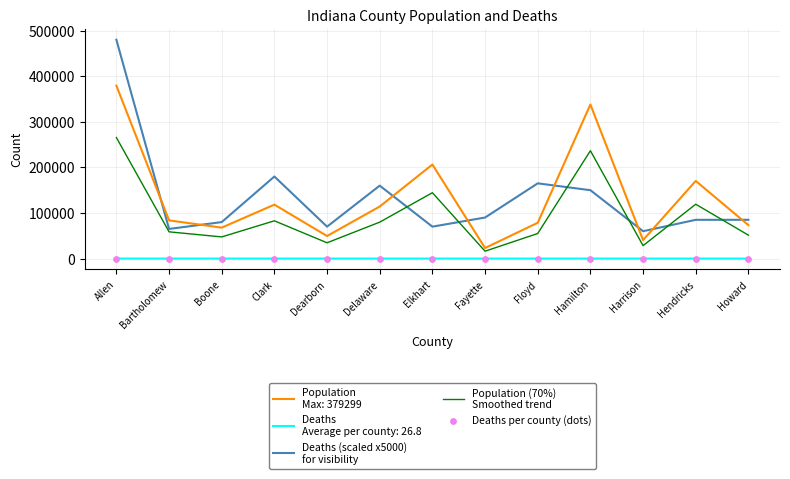

At which category is the sum across all series the highest?

Allen